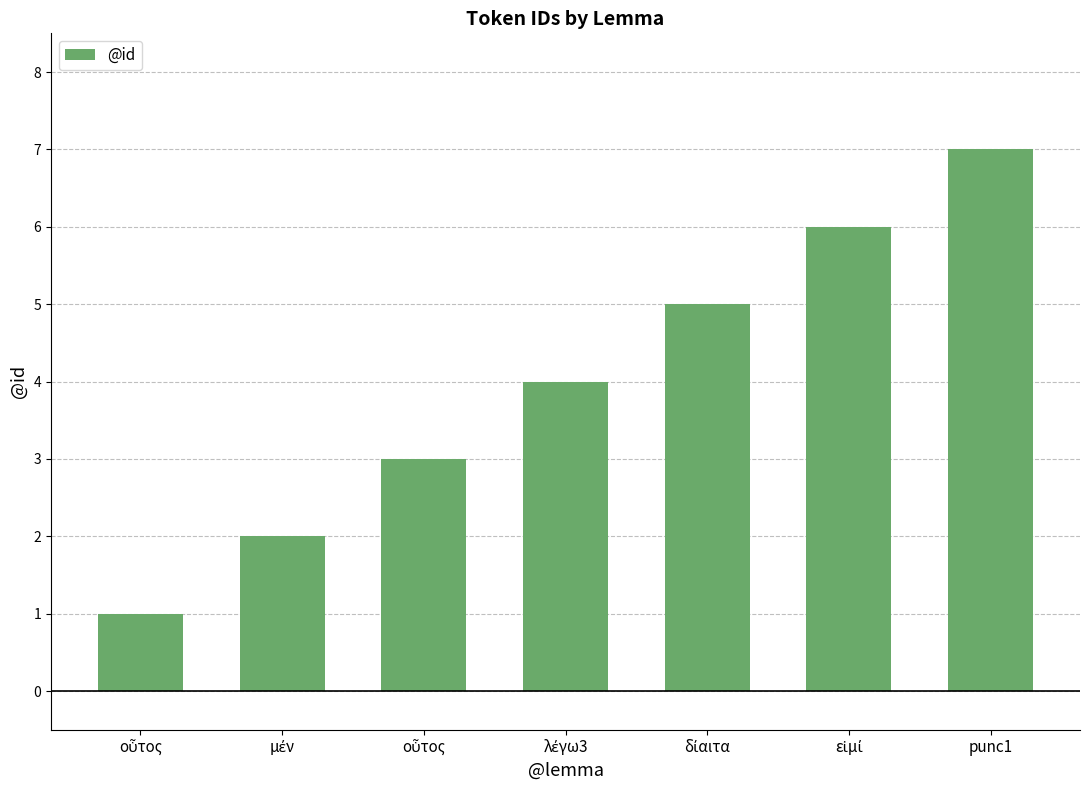

What is the difference between the maximum and minimum values?

6